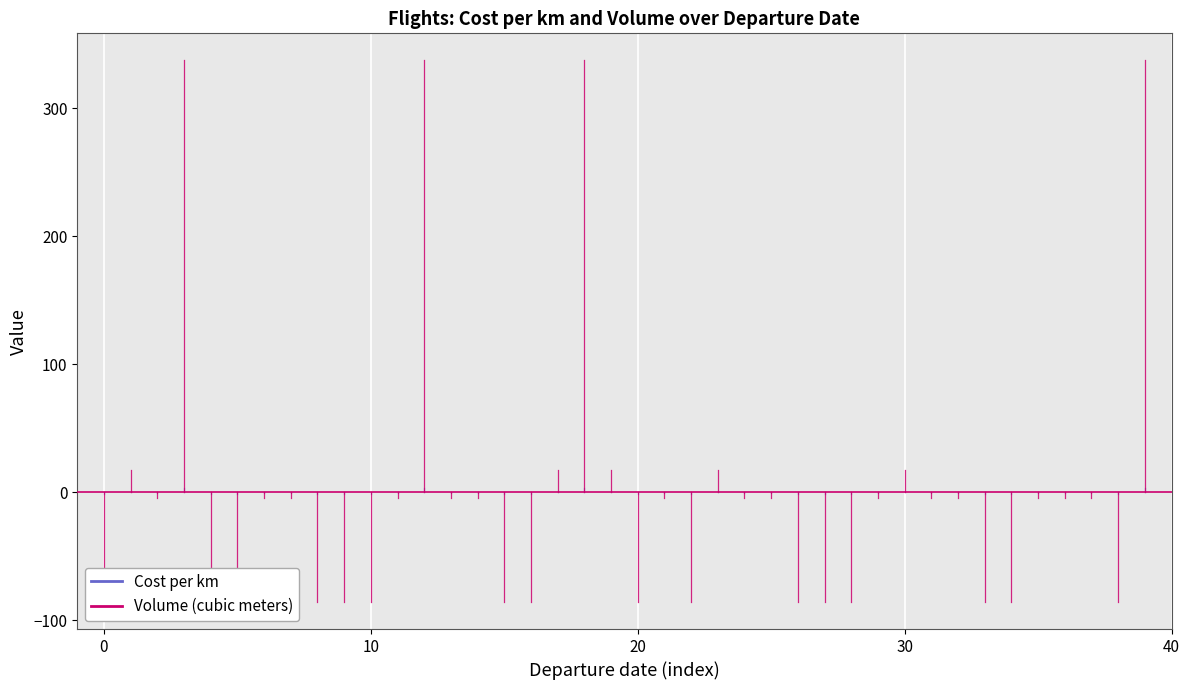

At which label is Volume (cubic meters) closest to -42?

−10